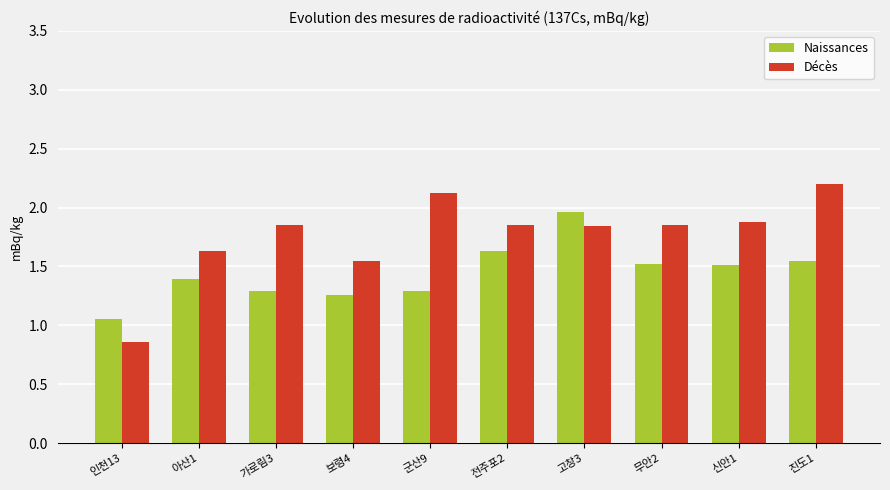

Where is Naissances nearest to the value 1?

인천13